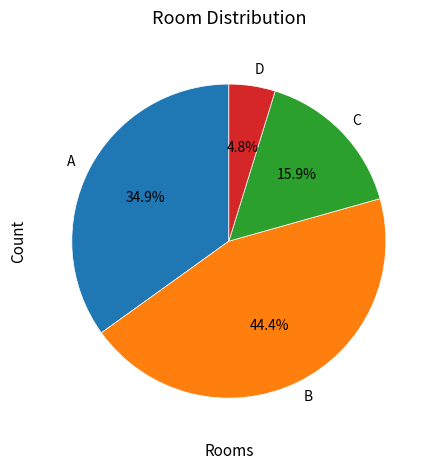

What is the ratio of the value at C to the value at D?

3.3